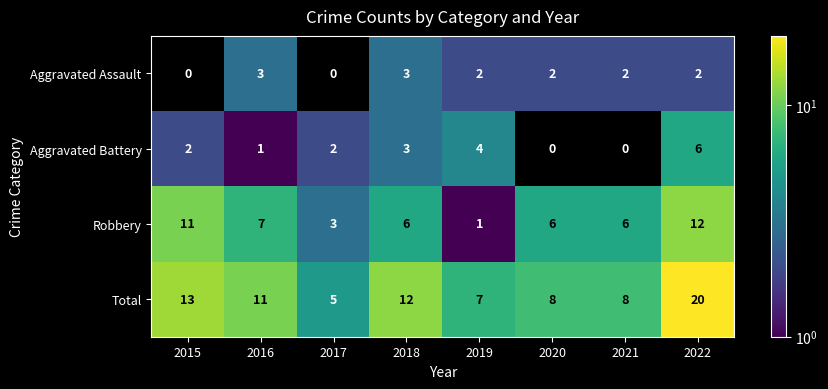

Rank the series at 2021 from highest to lowest value.

Total, Robbery, Aggravated Assault, Aggravated Battery